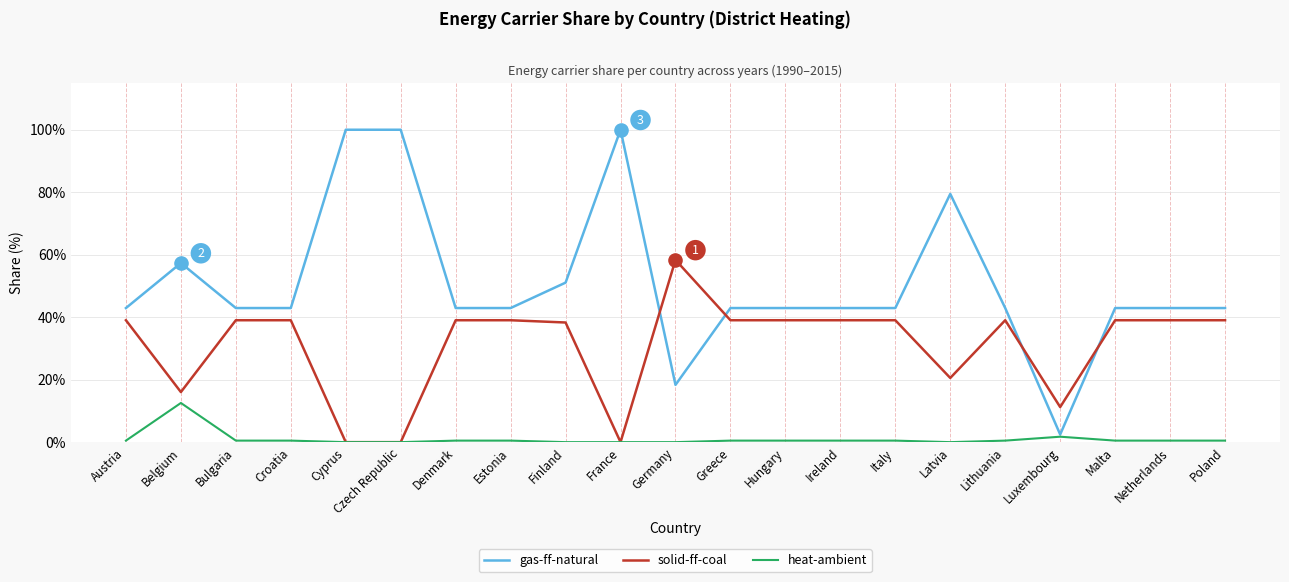

Which series has the largest total across all categories?

gas-ff-natural